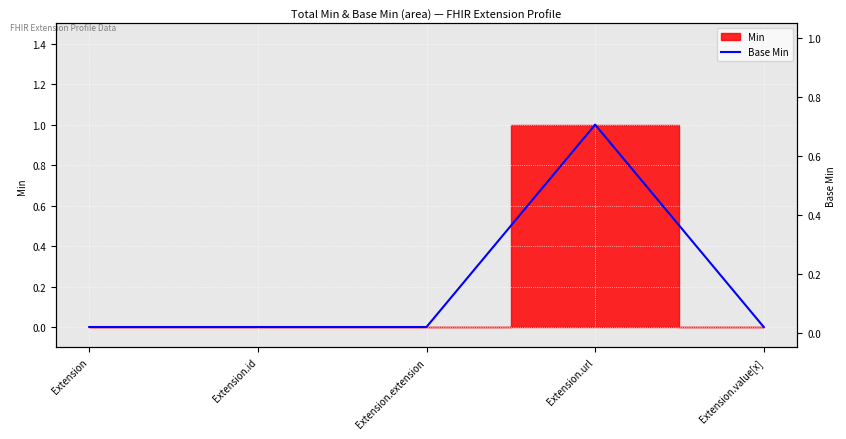

List the labels in order of value, largest first.

Extension.url, Extension, Extension.id, Extension.extension, Extension.value[x]